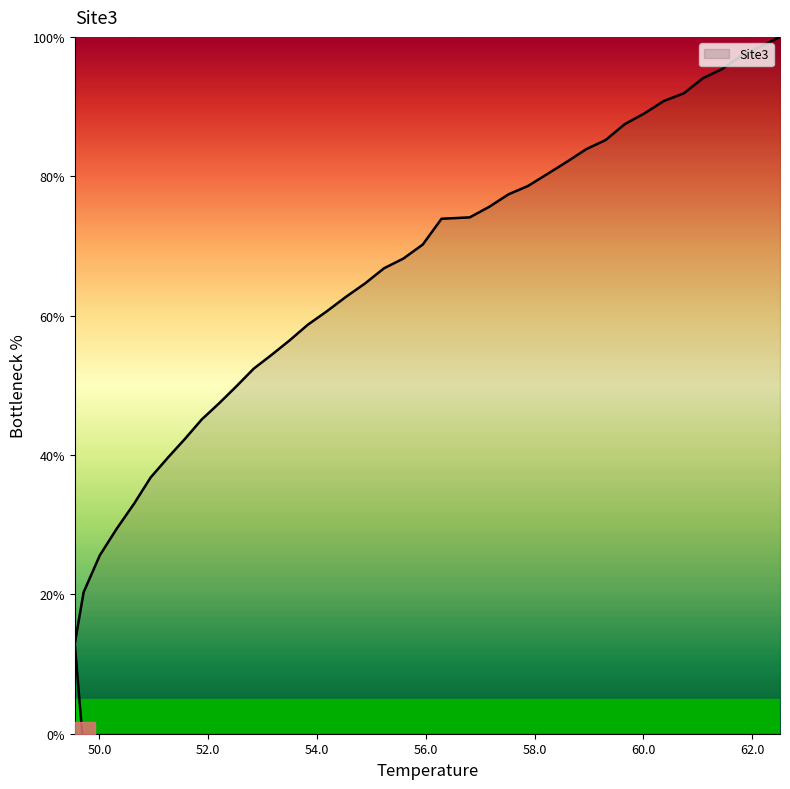

What is the difference between the maximum and minimum values?

100.0